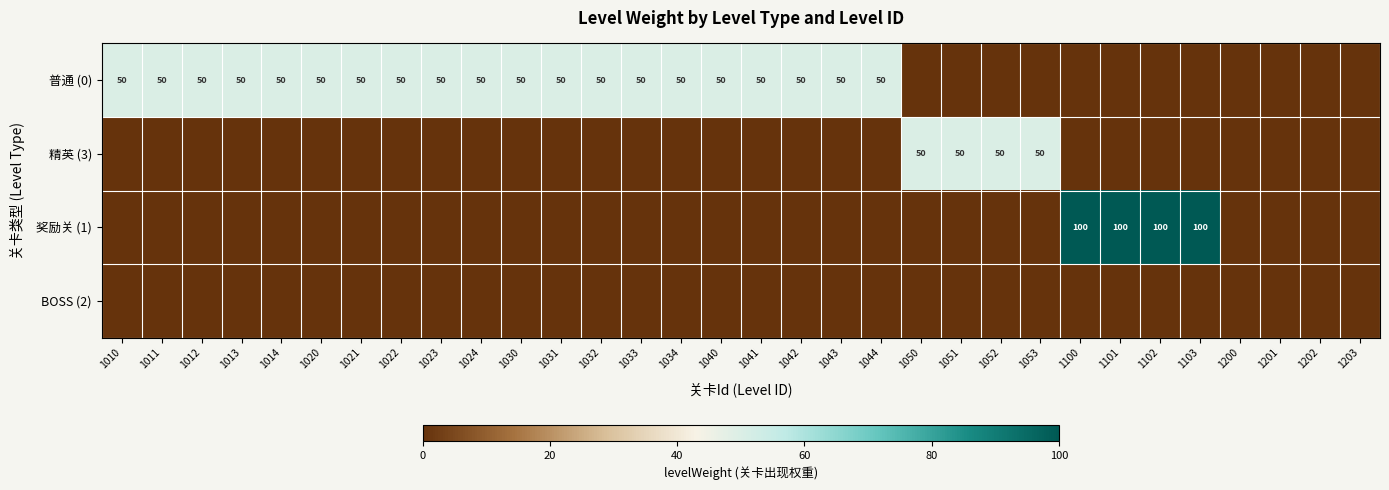

How many categories are shown in the chart?

32